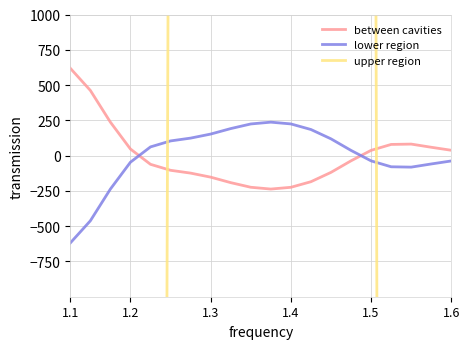

True or false: upper region has more than 1 points higher than both neighbors.

True